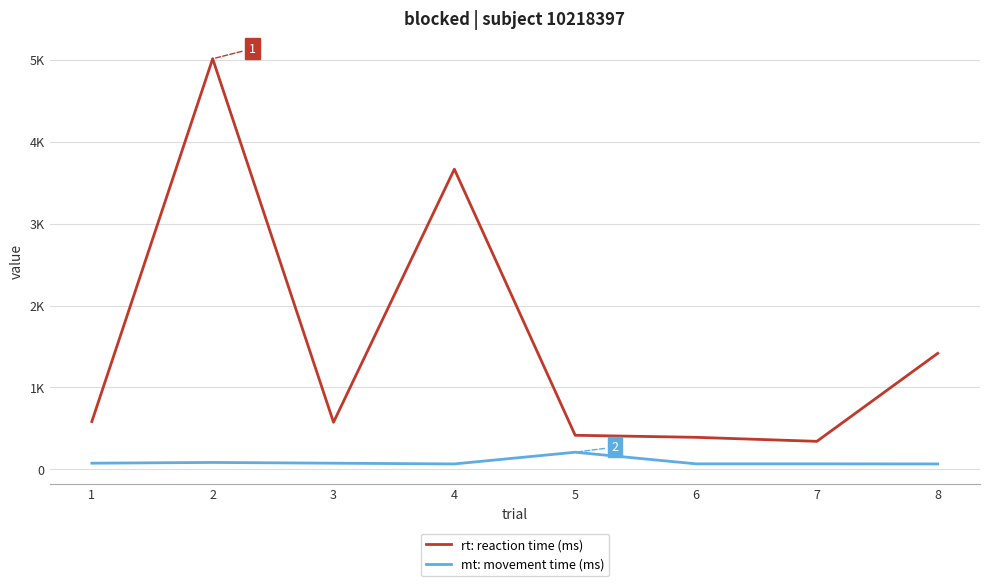

True or false: mt: movement time (ms) and rt: reaction time (ms) intersect in this chart.

False